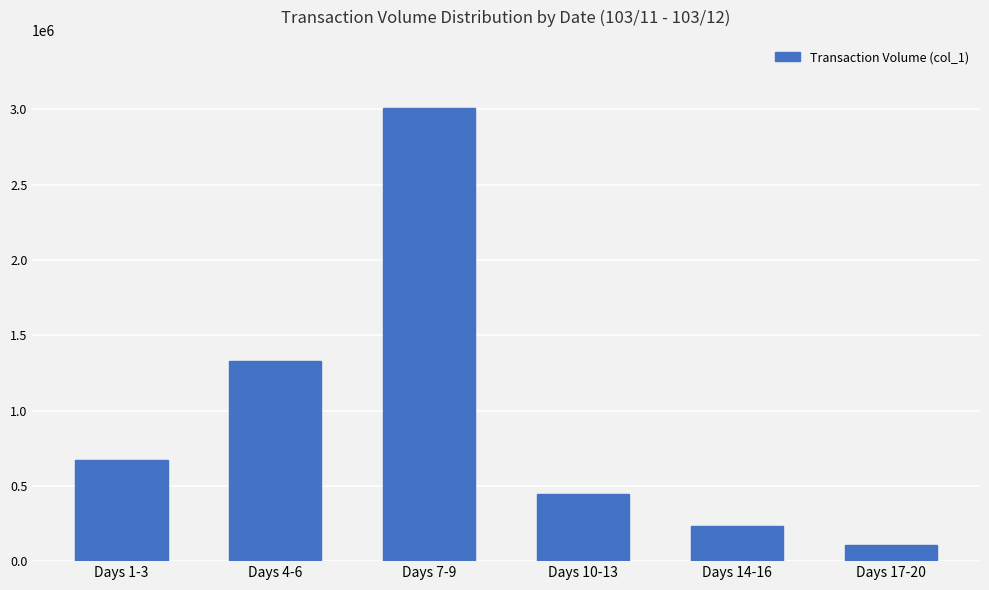

How many categories are shown in the chart?

6